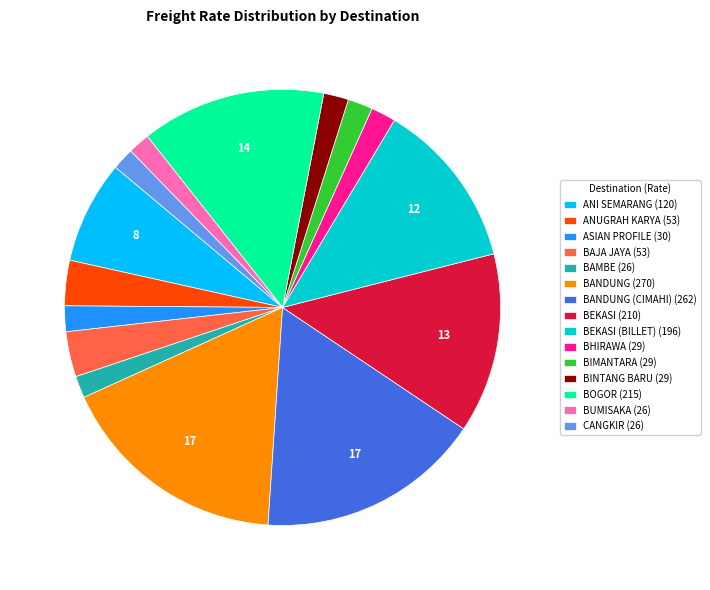

How many slices are in this pie chart?

15